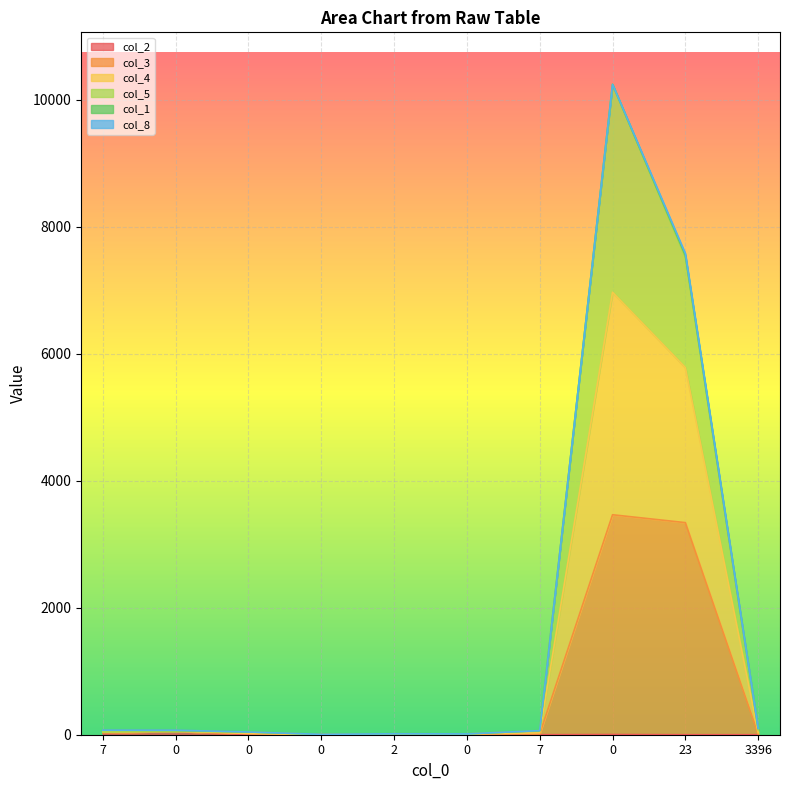

How many lines are shown in the chart?

6